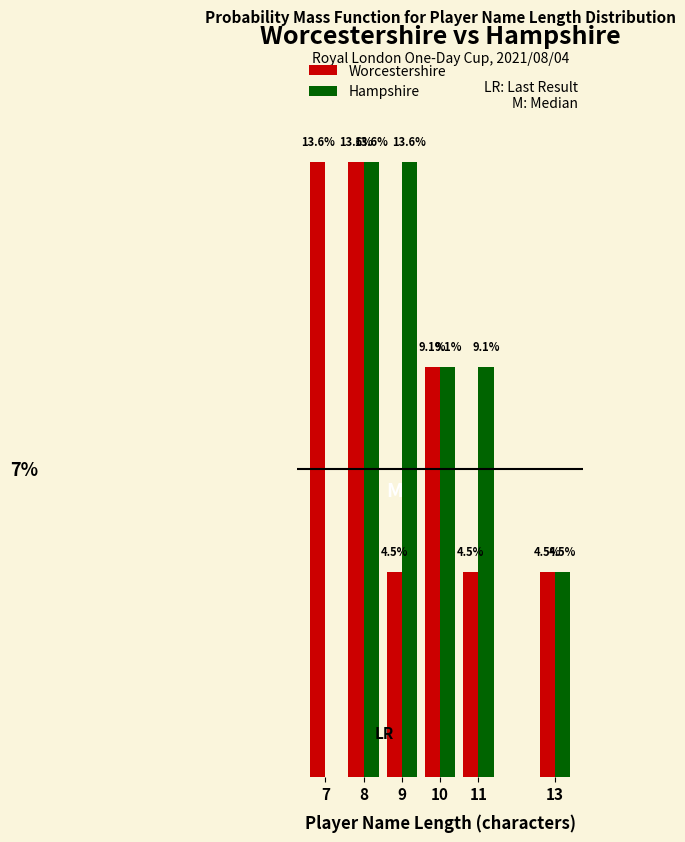

Between 11 and 13, which series saw the biggest shift?

Hampshire